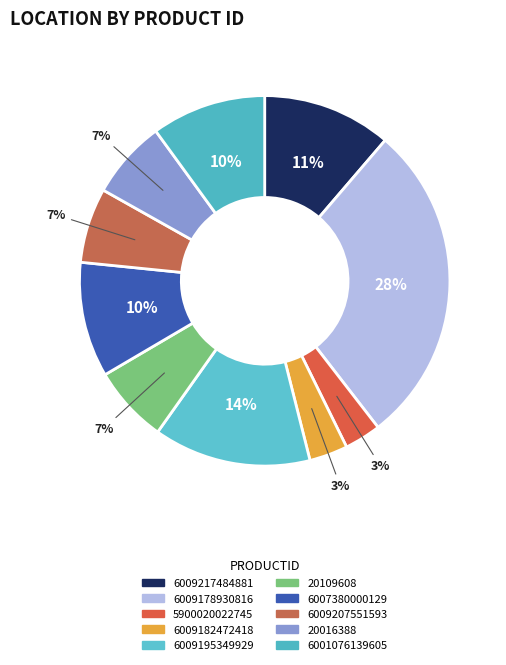

To the nearest percent, what percentage of the pie is 6007380000129?

10%